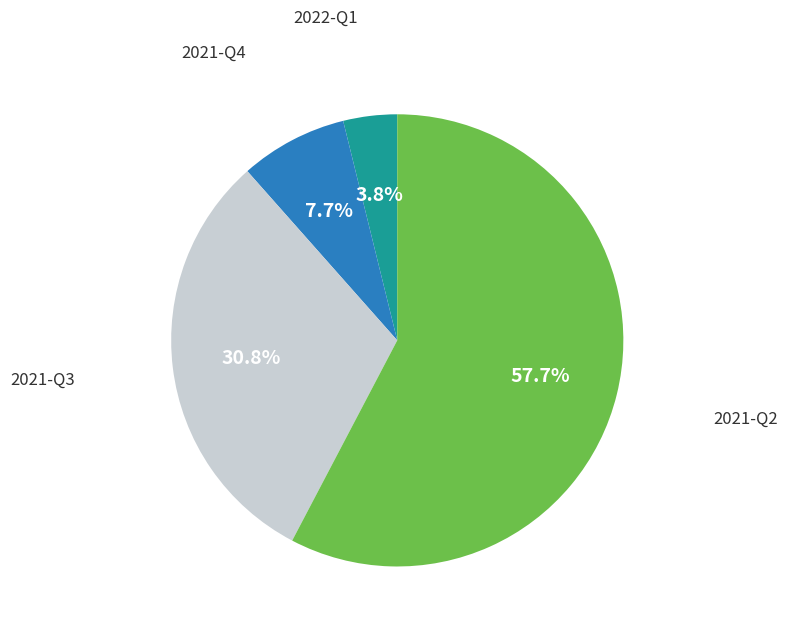

True or false: 2021-Q3 accounts for 43% of the total.

False